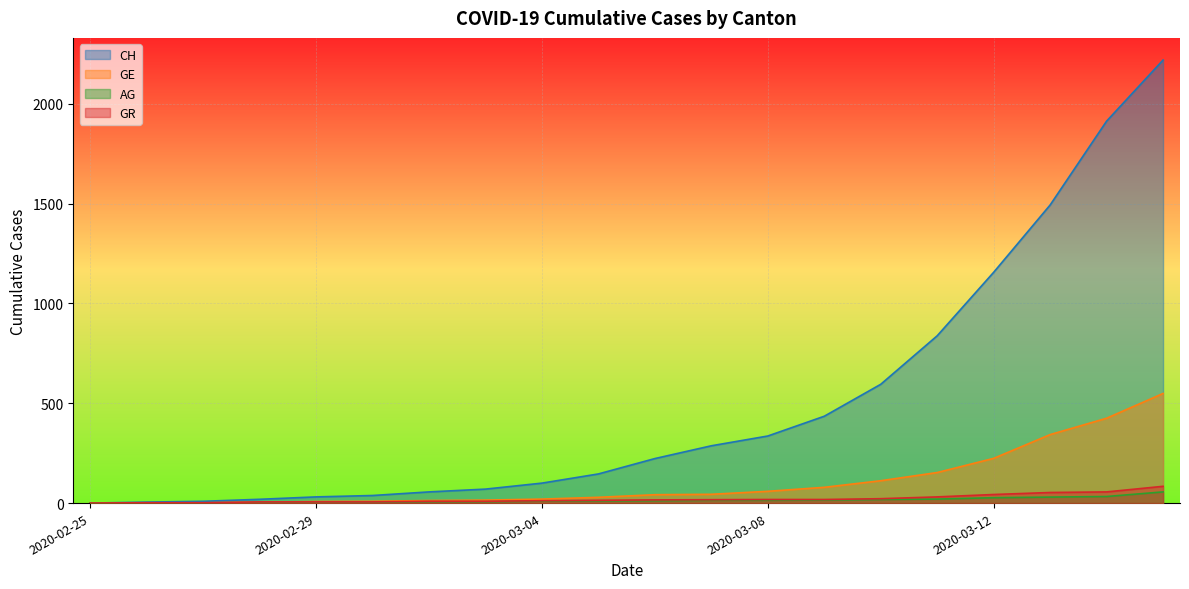

What is the label of the 10th point from the left?

2020-03-05